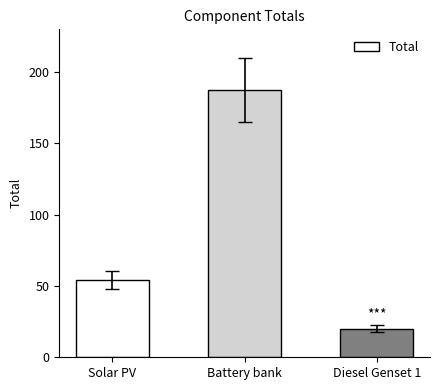

Where is the data nearest to the value 103?

Solar PV